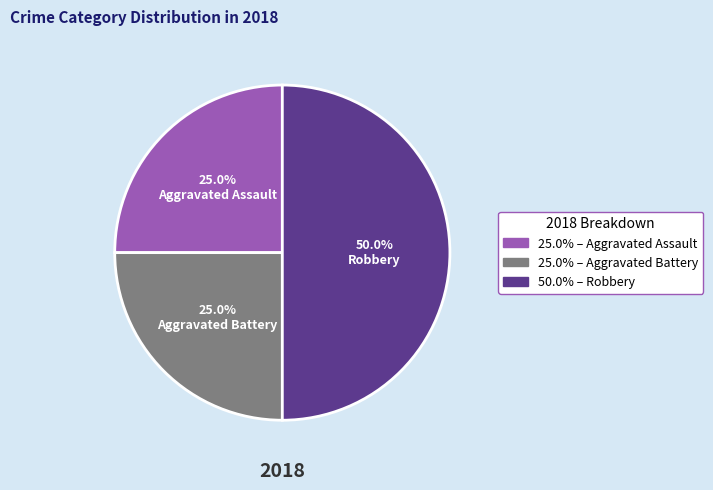

How many slices are in this pie chart?

3